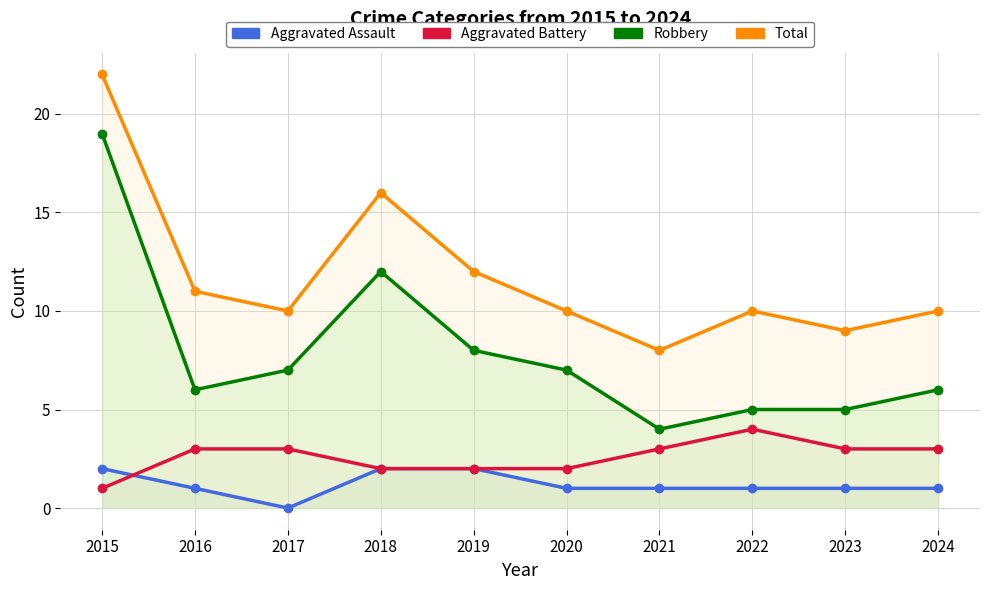

Reading right to left, transcribe all the data shown in this chart.

Aggravated Assault: 2024=1	2023=1	2022=1	2021=1	2020=1	2019=2	2018=2	2017=0	2016=1	2015=2
Aggravated Battery: 2024=3	2023=3	2022=4	2021=3	2020=2	2019=2	2018=2	2017=3	2016=3	2015=1
Robbery: 2024=6	2023=5	2022=5	2021=4	2020=7	2019=8	2018=12	2017=7	2016=6	2015=19
Total: 2024=10	2023=9	2022=10	2021=8	2020=10	2019=12	2018=16	2017=10	2016=11	2015=22